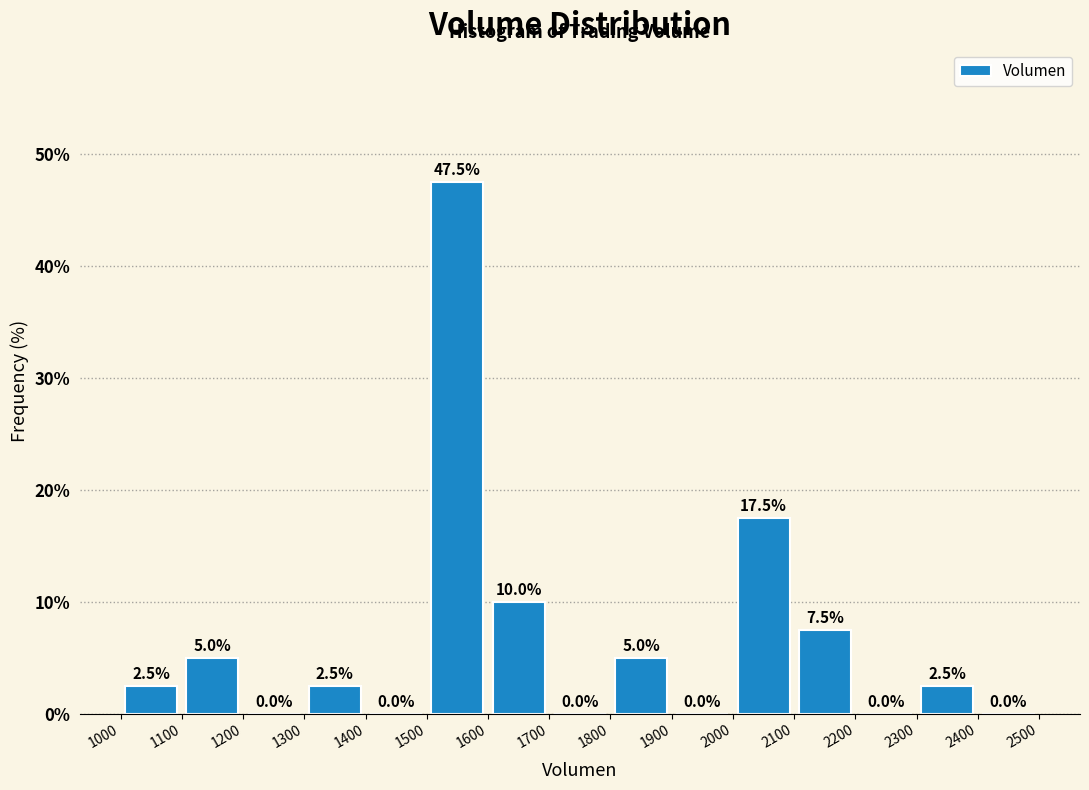

Reading left to right, transcribe this chart: for each bar, give the range it covers on the x-axis and its height.

1000 to 1100: 2.5
1100 to 1200: 5.0
1200 to 1300: 0.0
1300 to 1400: 2.5
1400 to 1500: 0.0
1500 to 1600: 47.5
1600 to 1700: 10.0
1700 to 1800: 0.0
1800 to 1900: 5.0
1900 to 2000: 0.0
2000 to 2100: 17.5
2100 to 2200: 7.5
2200 to 2300: 0.0
2300 to 2400: 2.5
2400 to 2500: 0.0